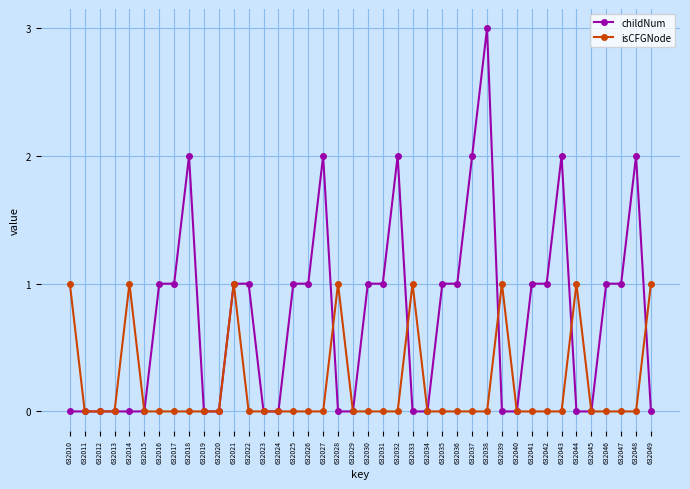

Count the number of categories in the chart.

40